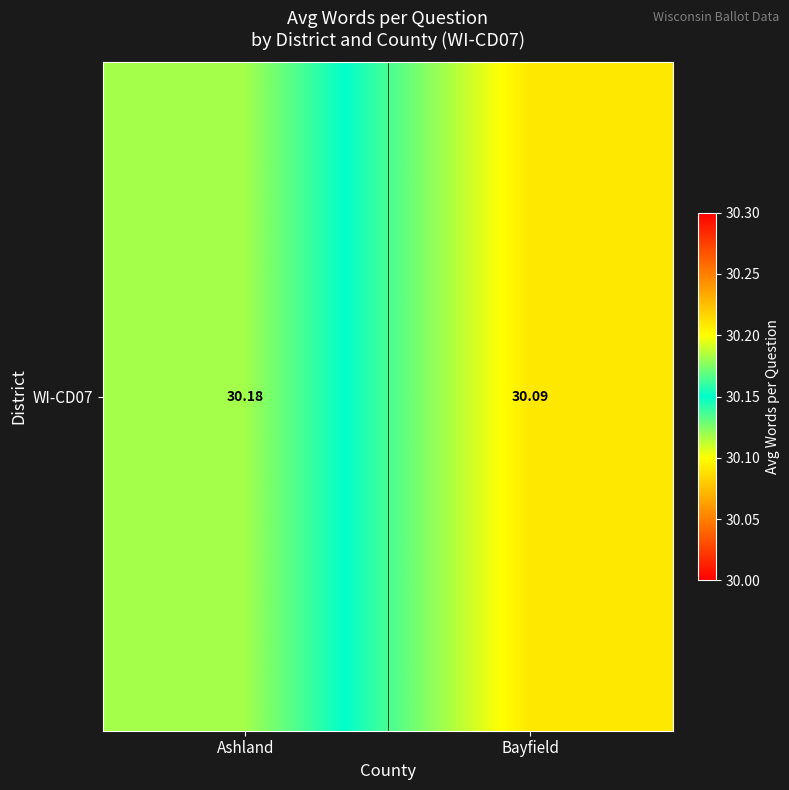

Between Ashland and Bayfield, which is larger?

Ashland